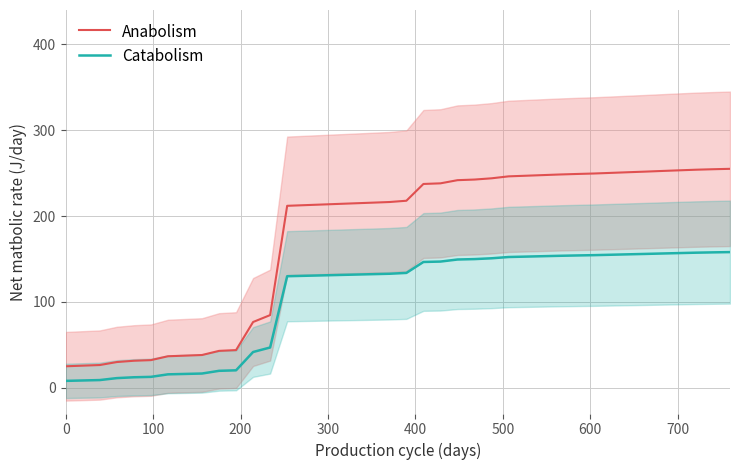

What is the value of the Anabolism point at the 25th from the left?

242.5